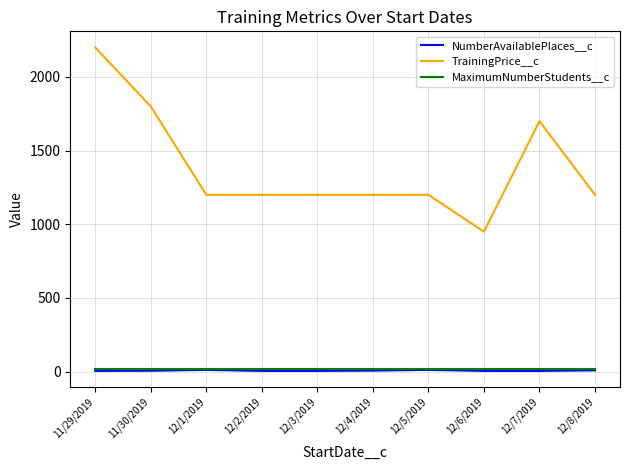

True or false: TrainingPrice__c and MaximumNumberStudents__c cross at least once.

False